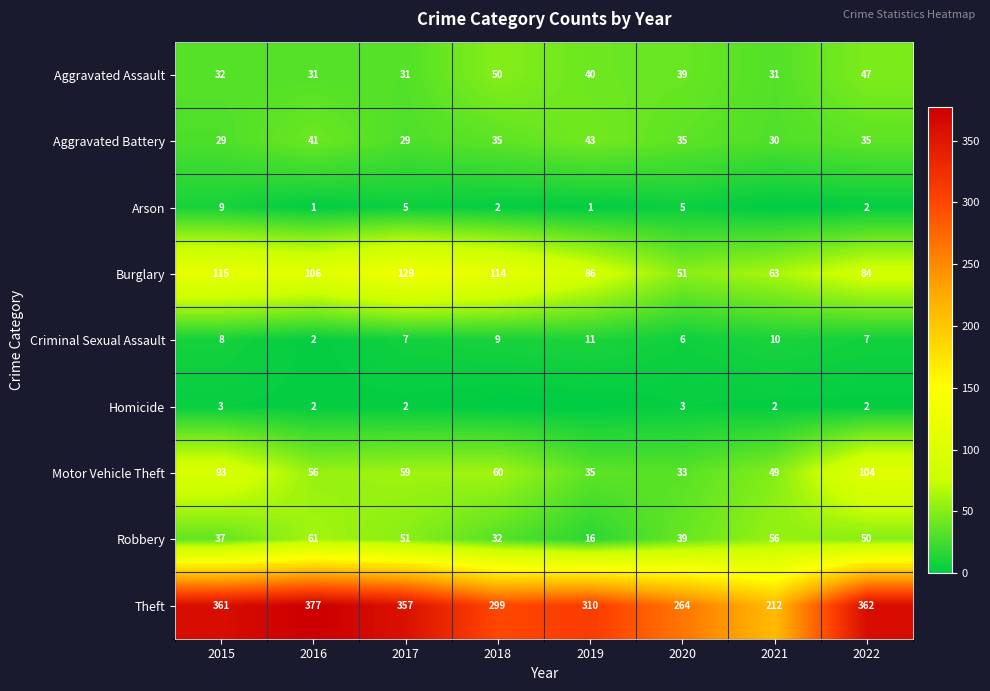

How many data points in Burglary are above 106?

3